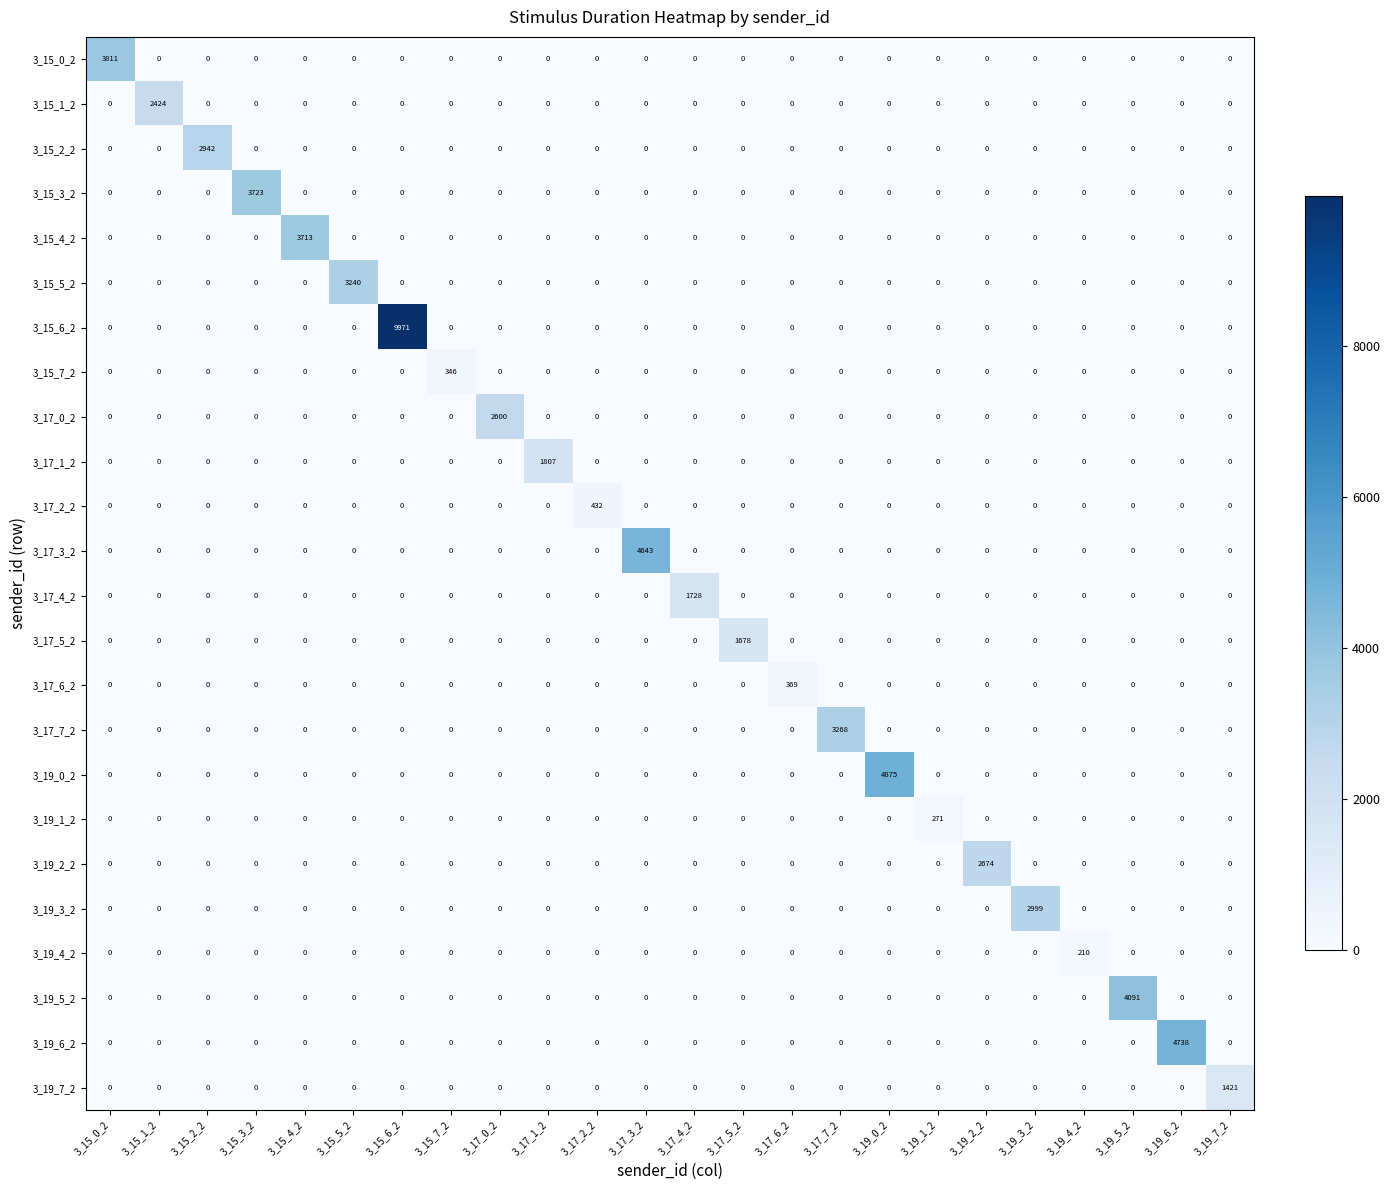

Rank the series by their maximum value, from highest to lowest.

3_15_6_2, 3_19_0_2, 3_19_6_2, 3_17_3_2, 3_19_5_2, 3_15_0_2, 3_15_3_2, 3_15_4_2, 3_17_7_2, 3_15_5_2, 3_19_3_2, 3_15_2_2, 3_19_2_2, 3_17_0_2, 3_15_1_2, 3_17_1_2, 3_17_4_2, 3_17_5_2, 3_19_7_2, 3_17_2_2, 3_17_6_2, 3_15_7_2, 3_19_1_2, 3_19_4_2